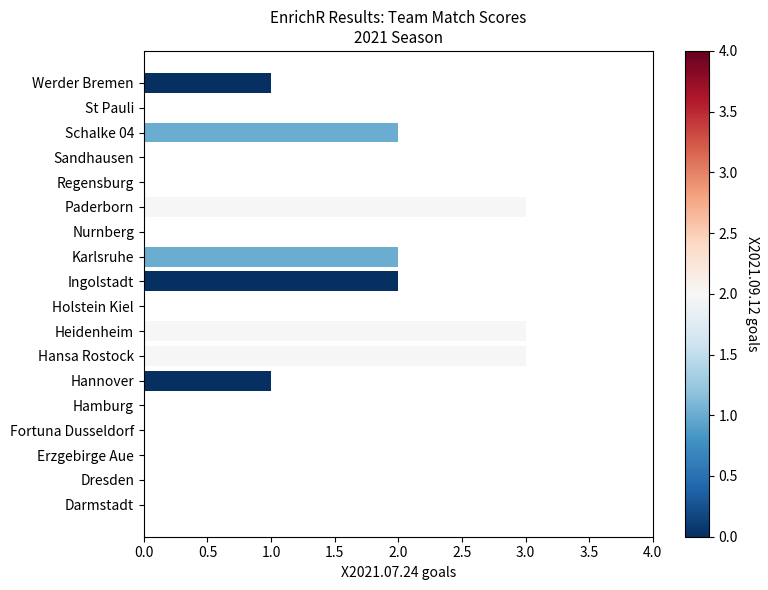

Read the value at Heidenheim.

3